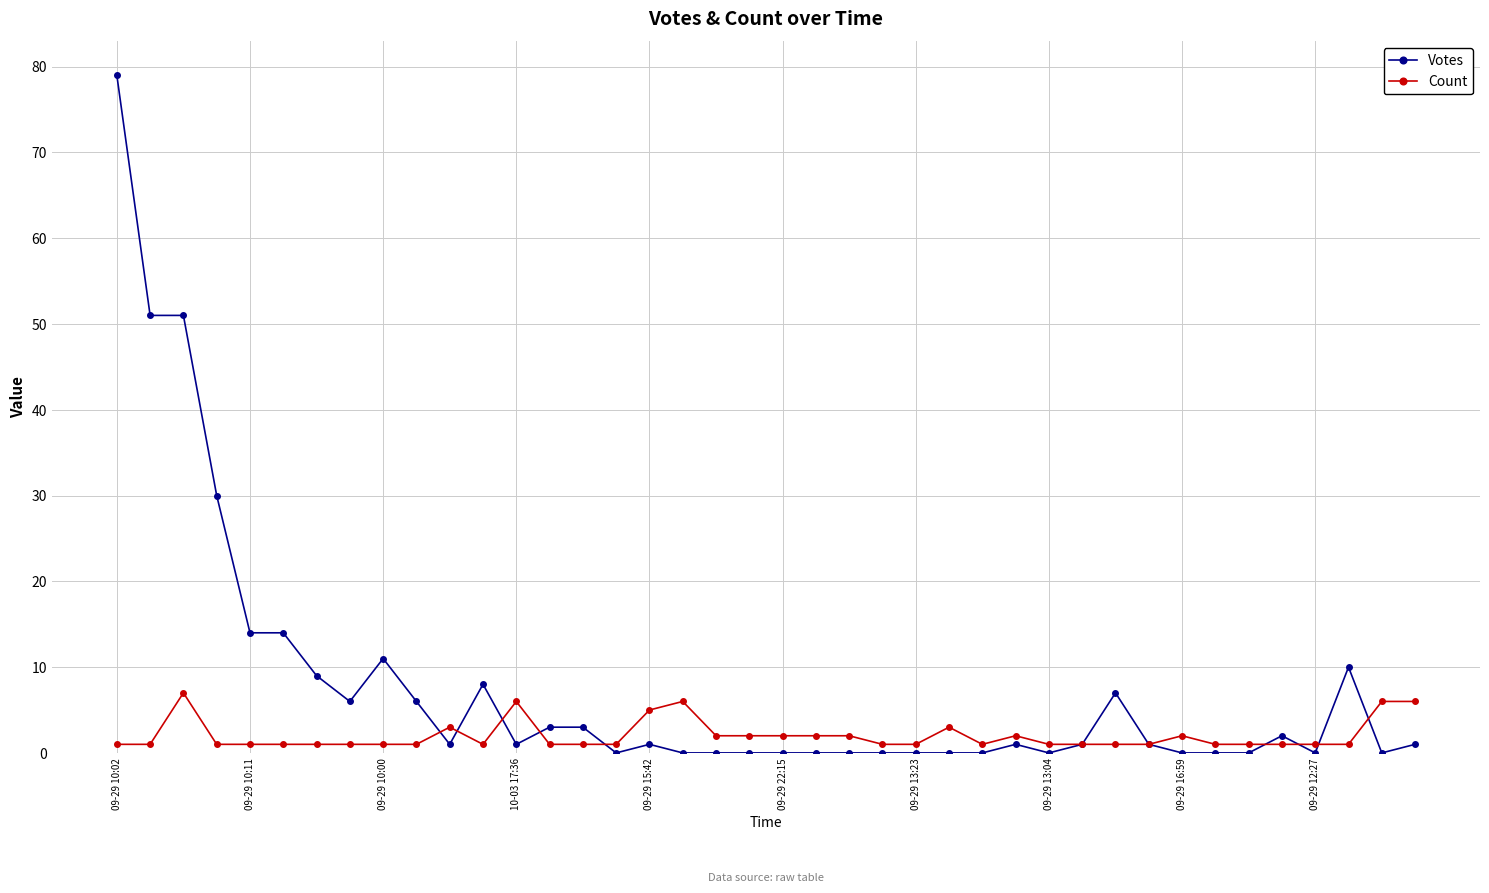

What is the value of the Count point at the 26th from the left?

3